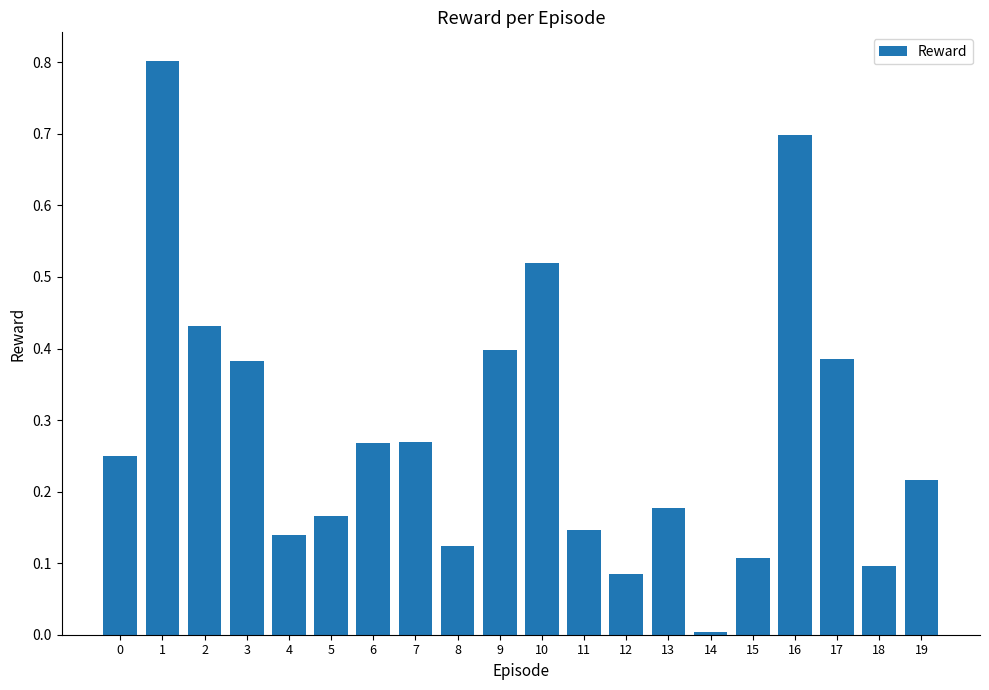

What is the change in value from 6 to 16?

+0.4